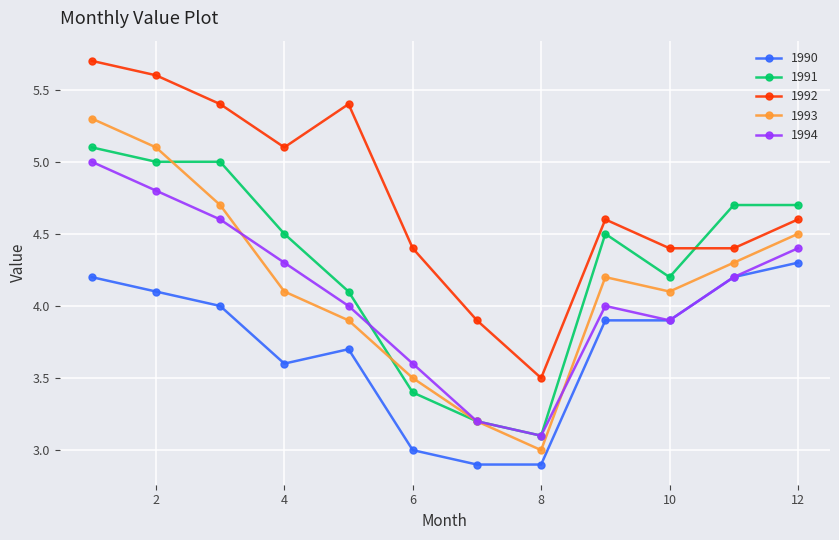

What is the difference between the maximum and minimum values in the 1993 series?

2.3